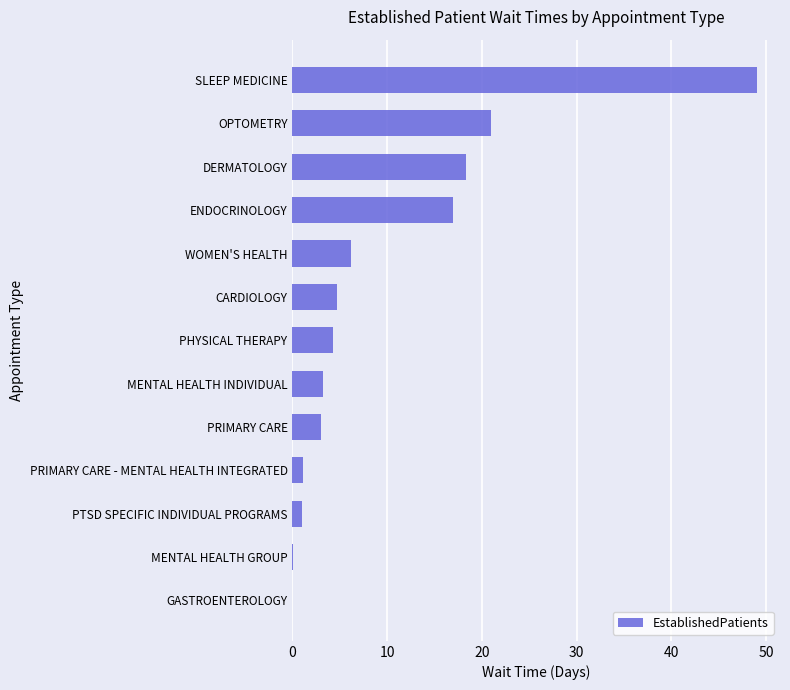

True or false: the data shows 6.0 at ENDOCRINOLOGY.

False